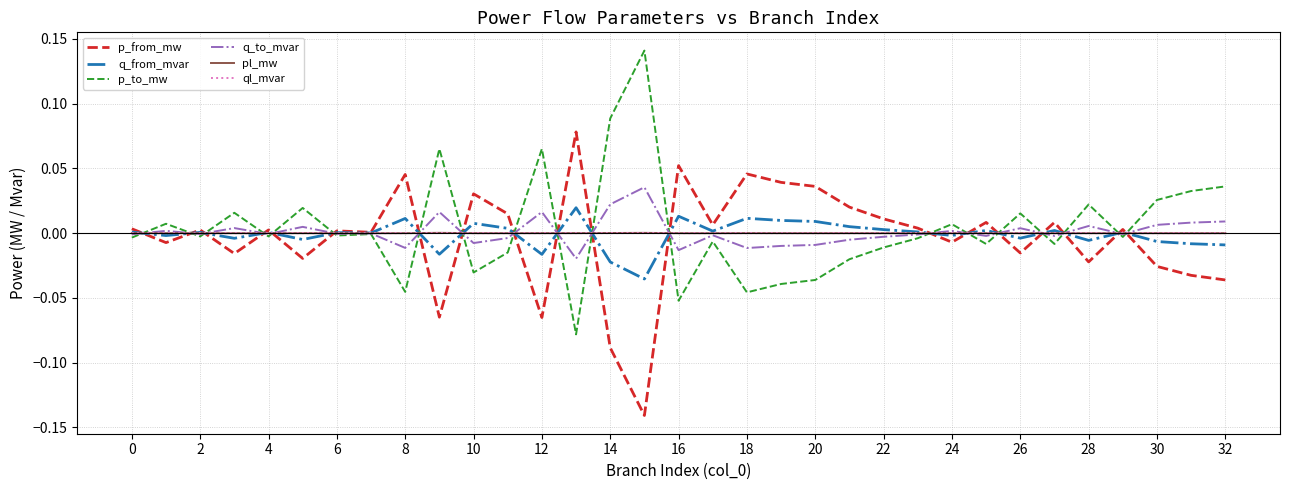

What are all the series names shown in the legend?

p_from_mw, q_from_mvar, p_to_mw, q_to_mvar, pl_mw, ql_mvar